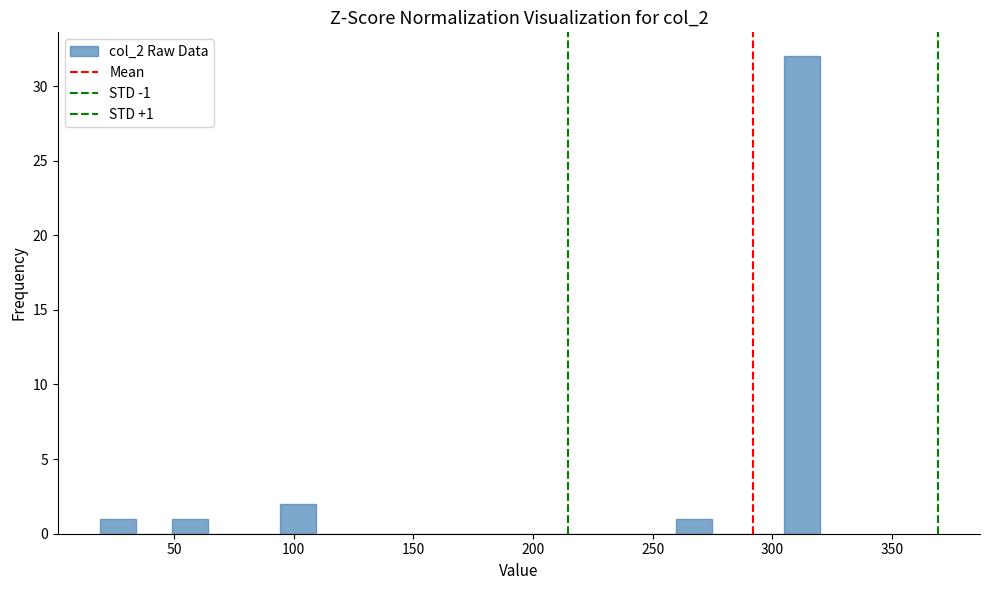

Around what value on the x-axis is the tallest bar? Give the approximate position of its centre, as read against the axis.

310